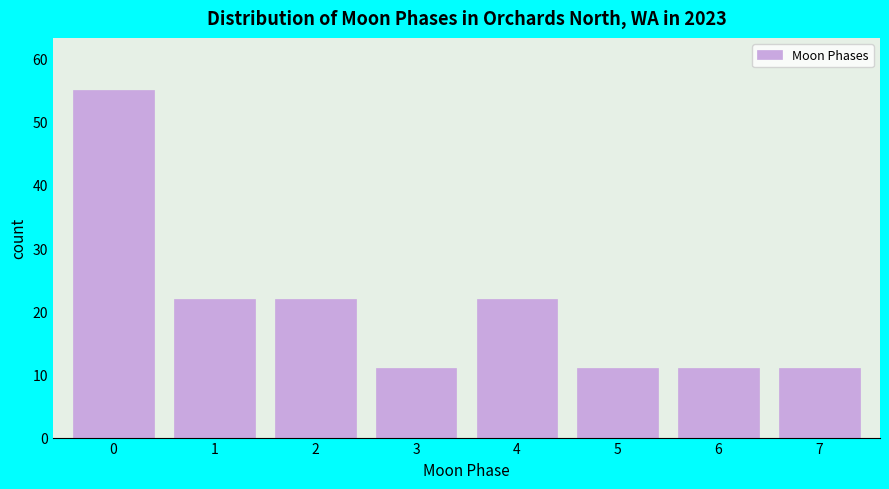

Reading left to right, extract all data points from this chart.

0=55	1=22	2=22	3=11	4=22	5=11	6=11	7=11